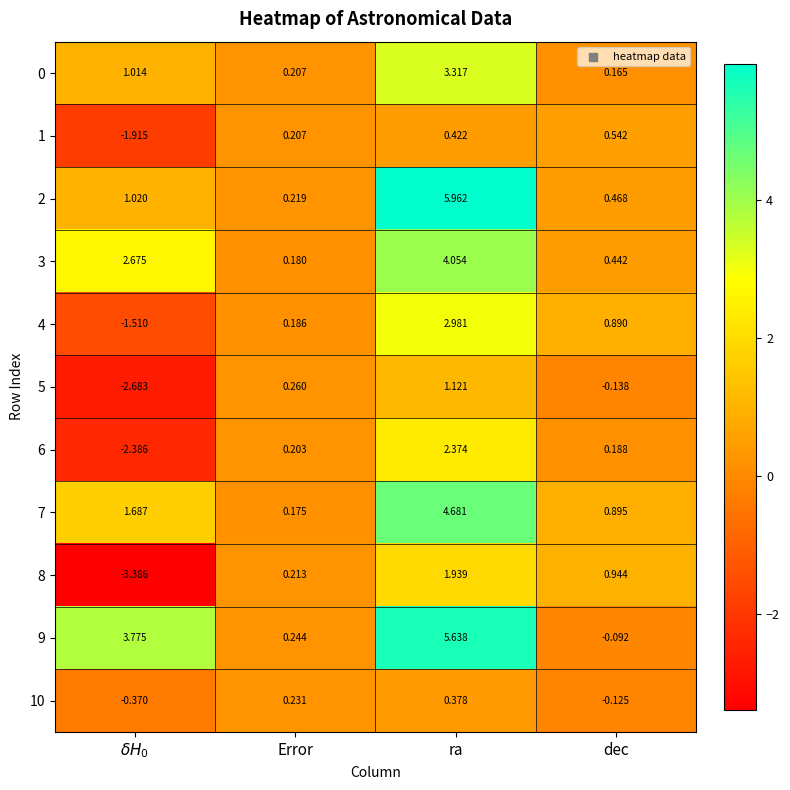

At how many categories does at least one series exceed 0?

4